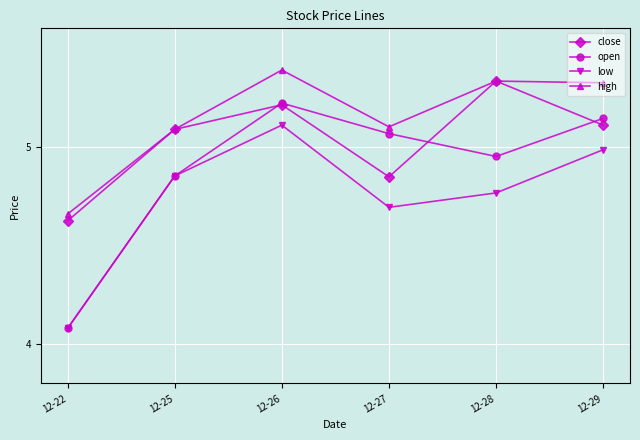

What is the spread (max minus min) of values at 12-28?

0.6